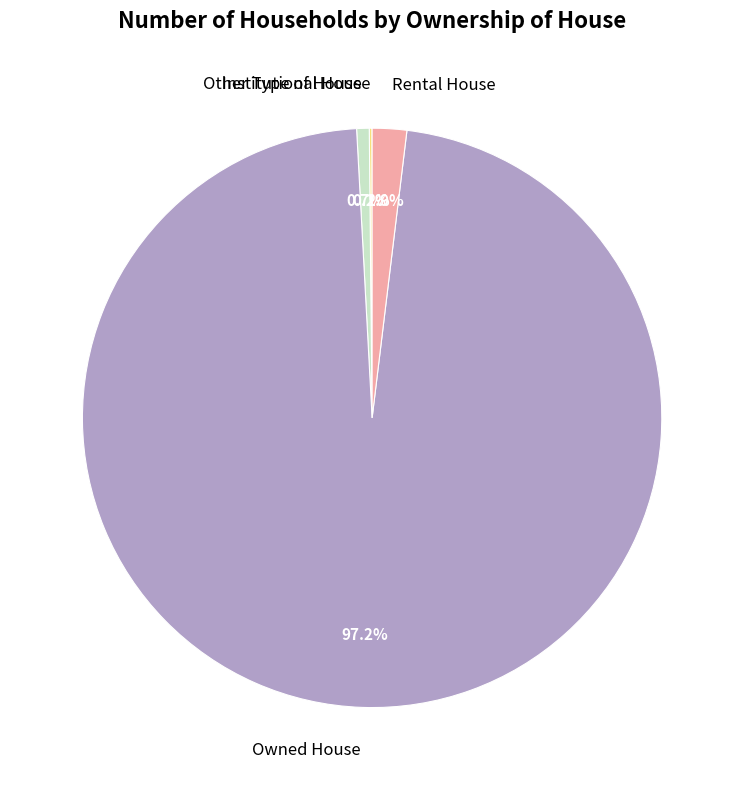

Is there a majority slice in this chart?

Yes